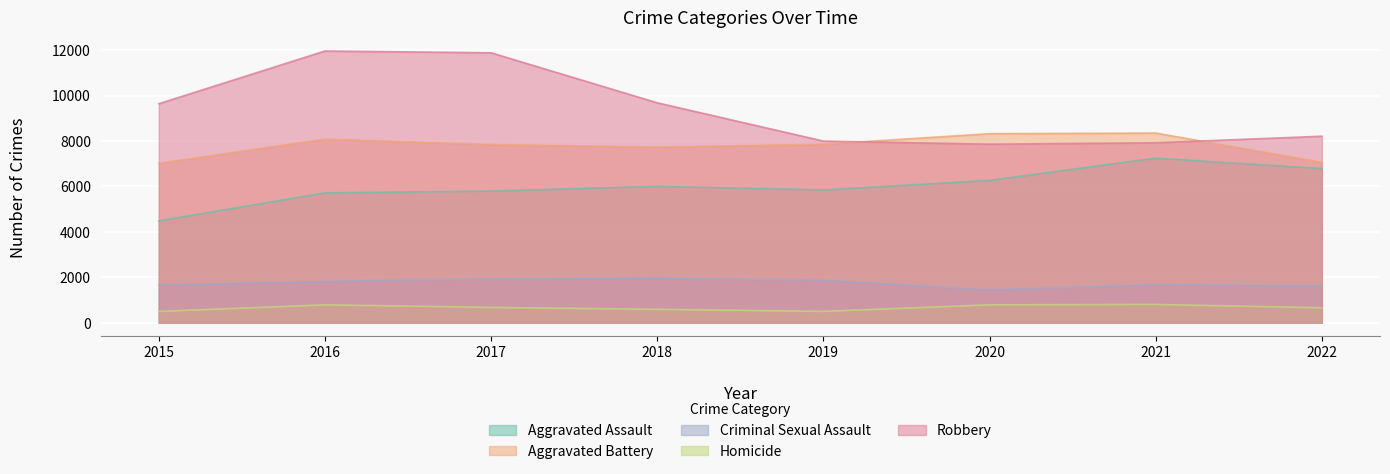

Which series has the widest spread of values?

Robbery